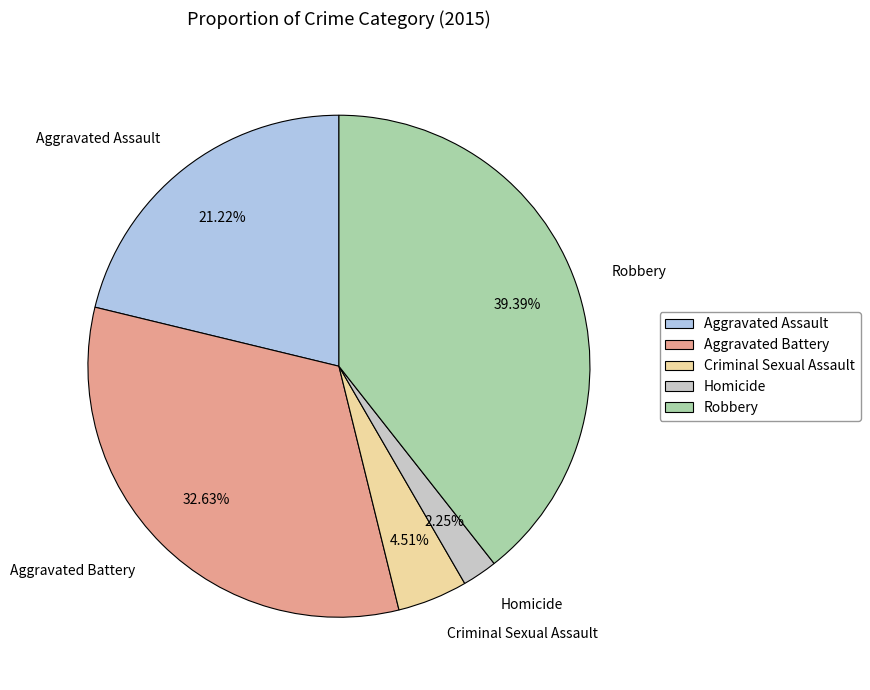

Do Criminal Sexual Assault and Aggravated Assault together represent more than half of the pie?

No